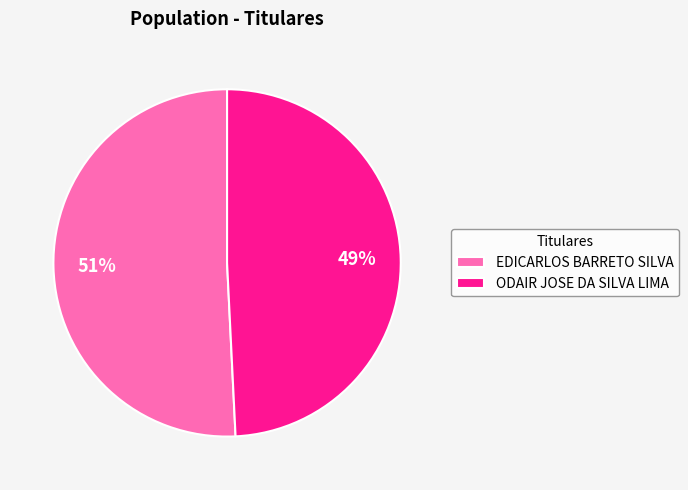

Rank the categories by value from lowest to highest.

ODAIR JOSE DA SILVA LIMA, EDICARLOS BARRETO SILVA